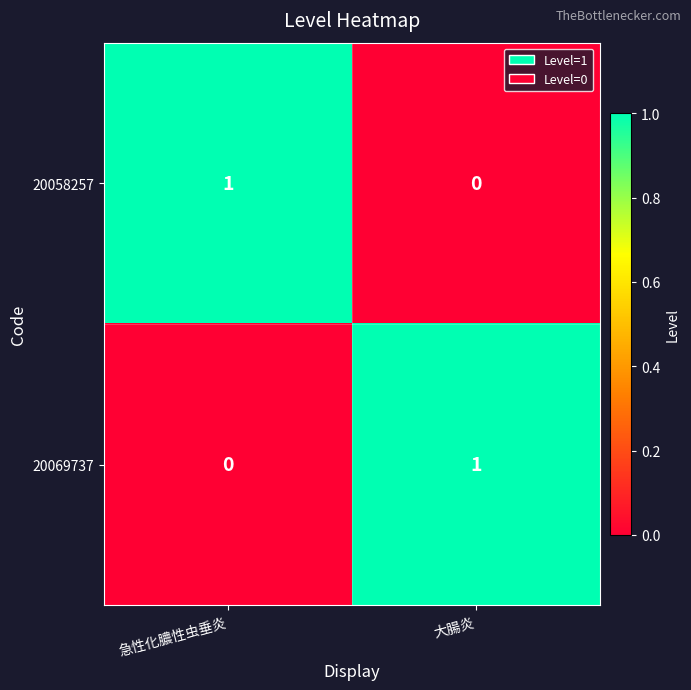

Which category has the lowest value in the 20058257 series?

大腸炎